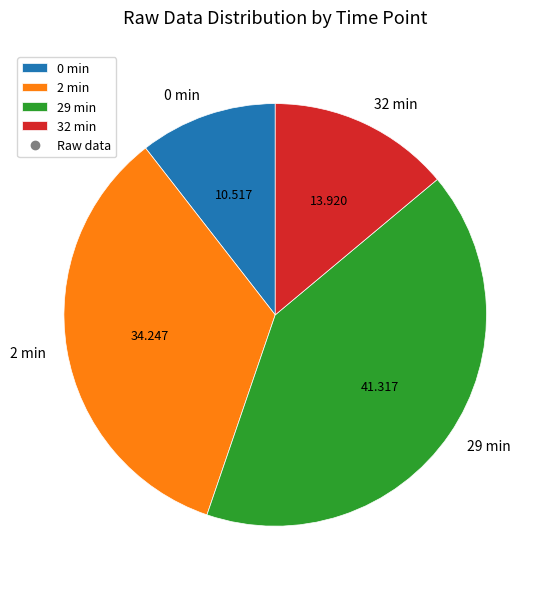

The 2 min slice represents 27% of the pie. True or false?

False